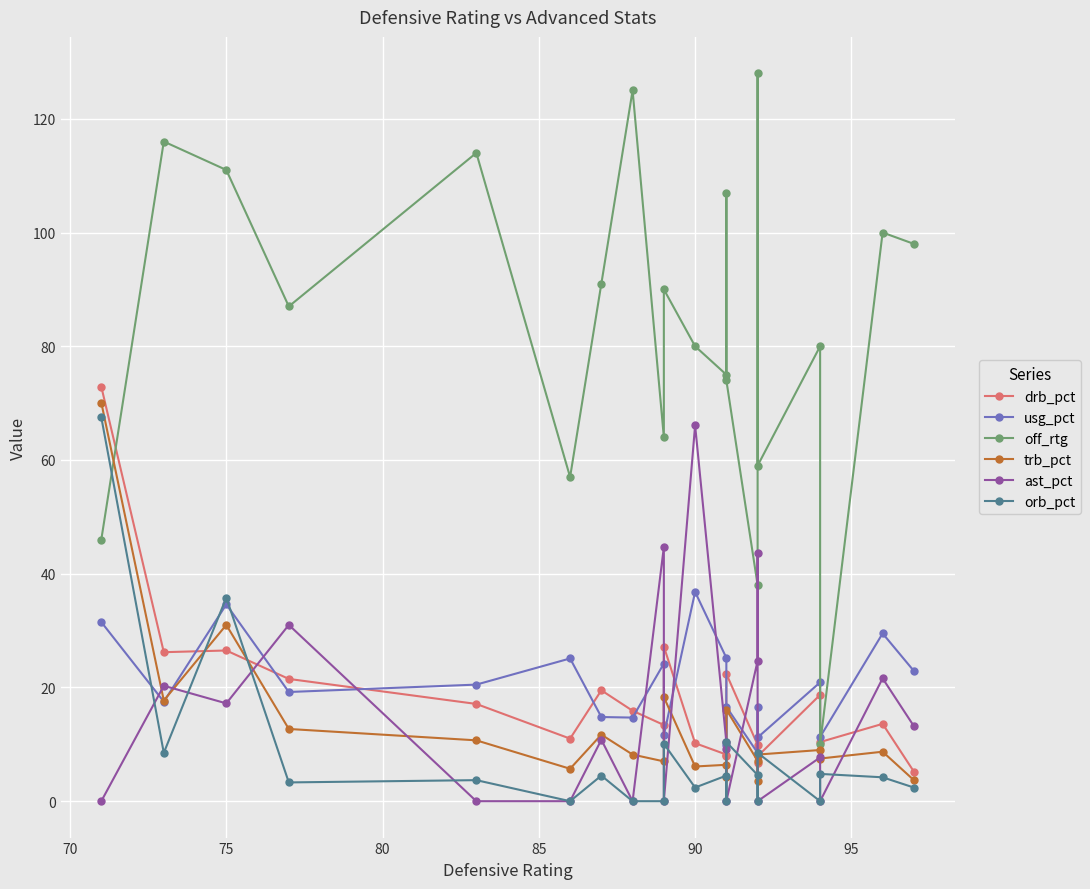

Which series has the widest spread of values?

off_rtg